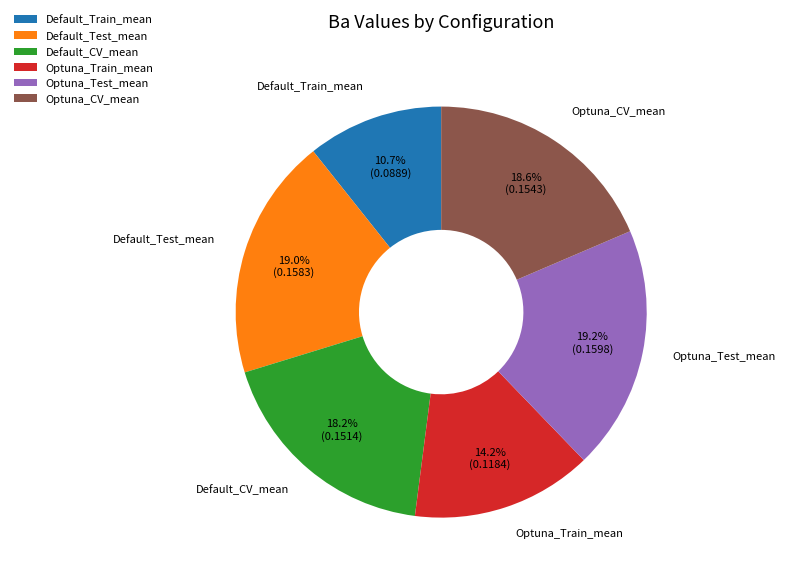

To the nearest percent, what is the difference between the Optuna_Train_mean and Default_Train_mean slice percentages?

4%